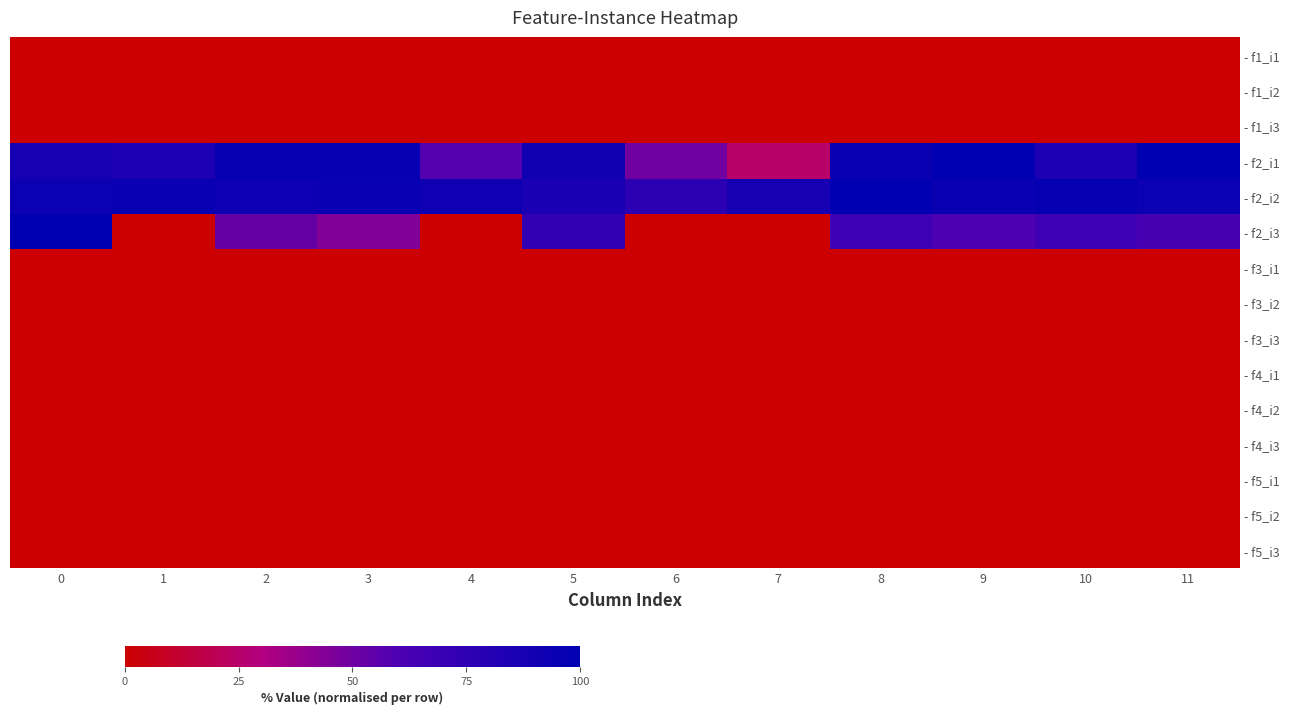

Rank the series at 4 from lowest to highest value.

- f1_i1, - f1_i2, - f1_i3, - f2_i3, - f3_i1, - f3_i2, - f3_i3, - f4_i1, - f4_i2, - f4_i3, - f5_i1, - f5_i2, - f5_i3, - f2_i1, - f2_i2